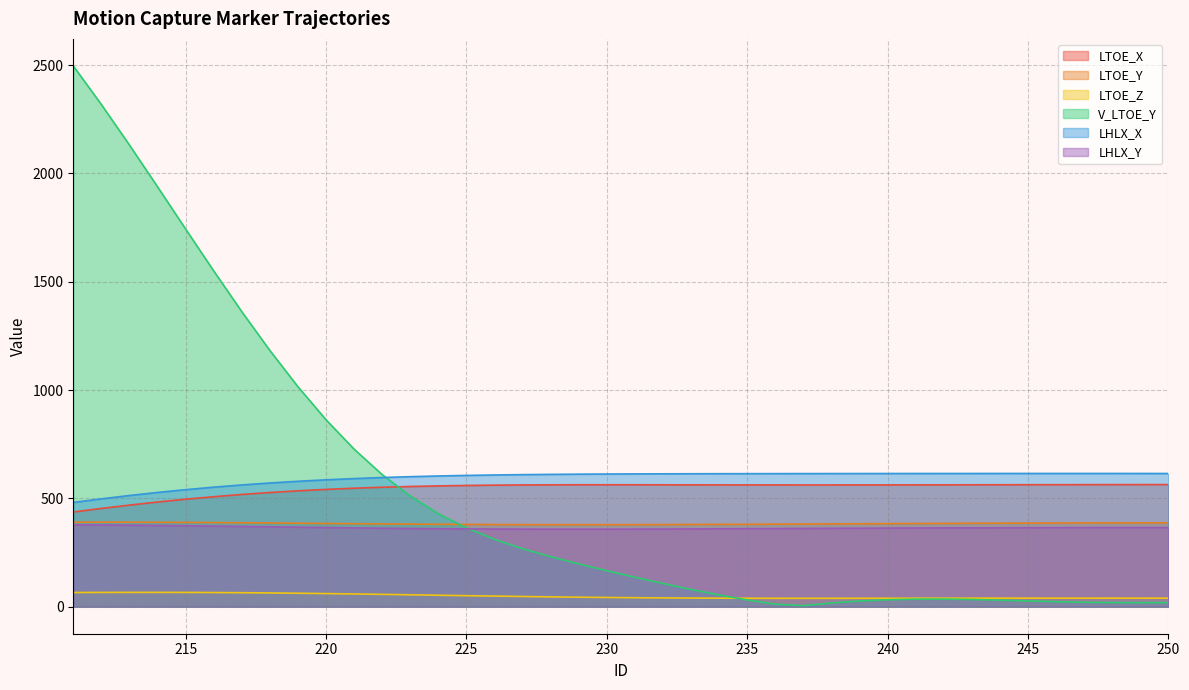

What is the value of the LTOE_X point at the 24th from the left?

562.2